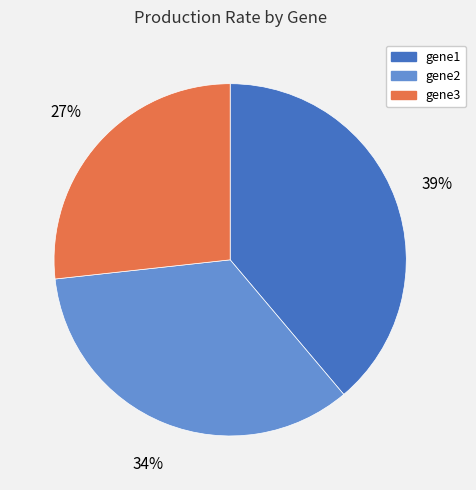

Rank the categories by value from highest to lowest.

gene1, gene2, gene3